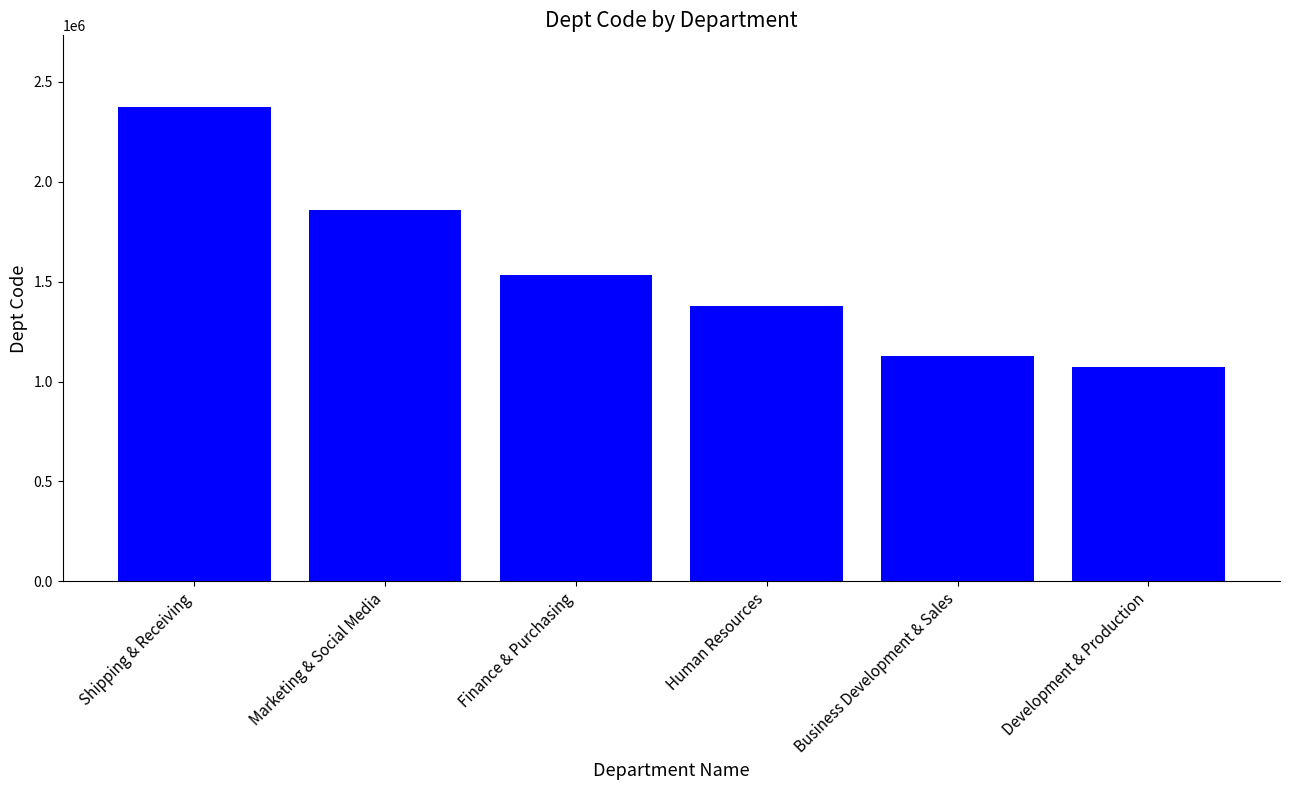

How many distinct data groups are displayed?

1